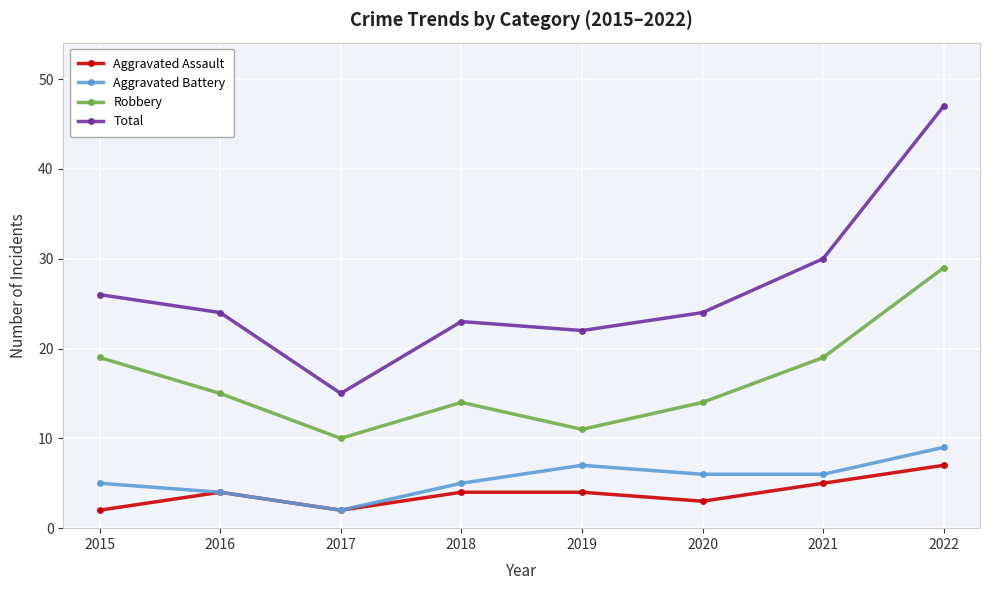

List the series in order of their peak value, lowest first.

Aggravated Assault, Aggravated Battery, Robbery, Total